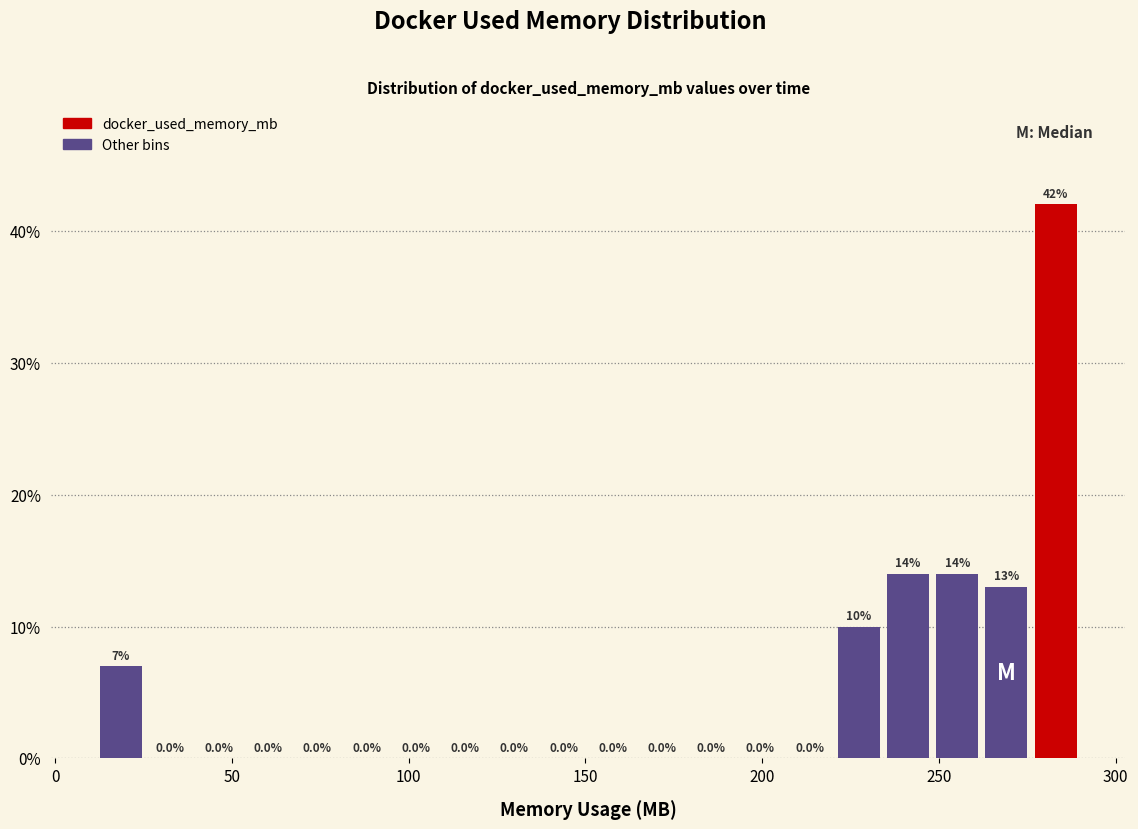

Read against the x-axis, roughly where is the centre of the tallest bar?

285